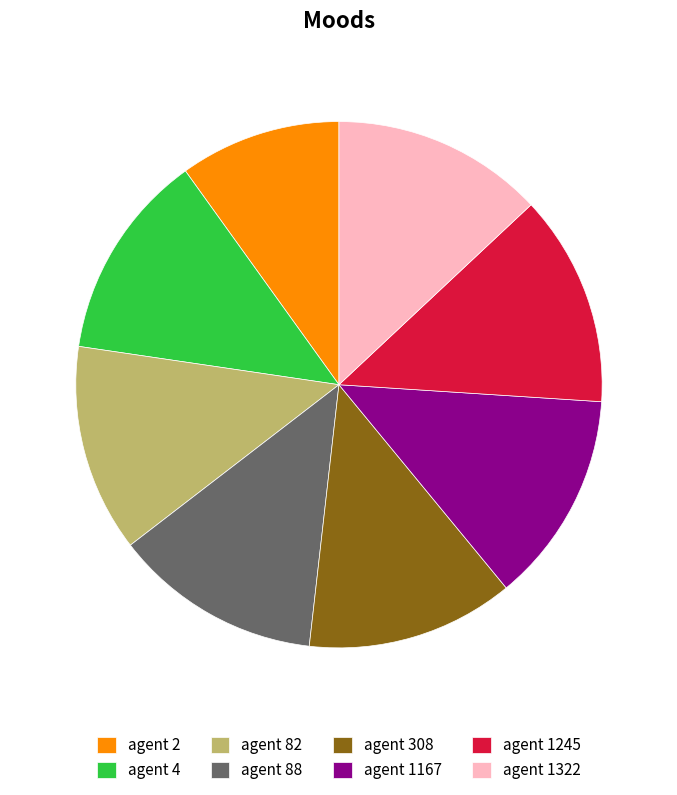

Which slice is the smallest?

agent 2